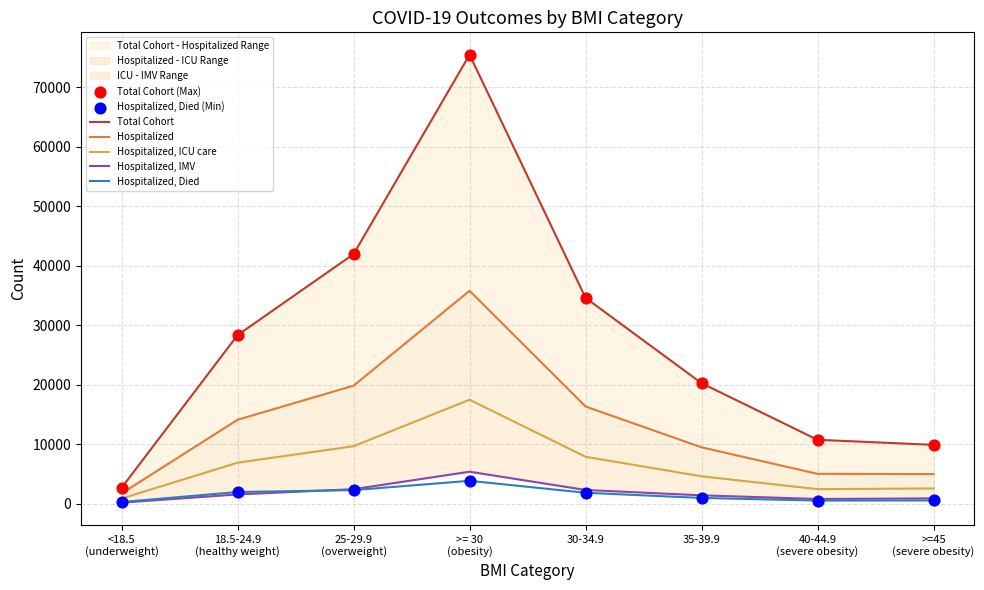

Which series has the largest total across all categories?

Total Cohort